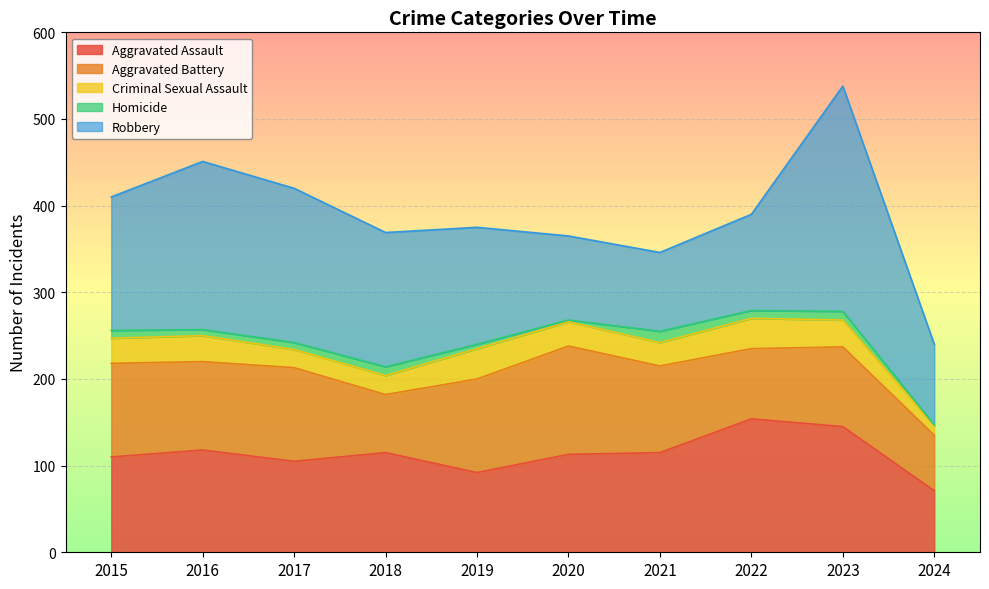

Which series has the widest spread of values?

Robbery